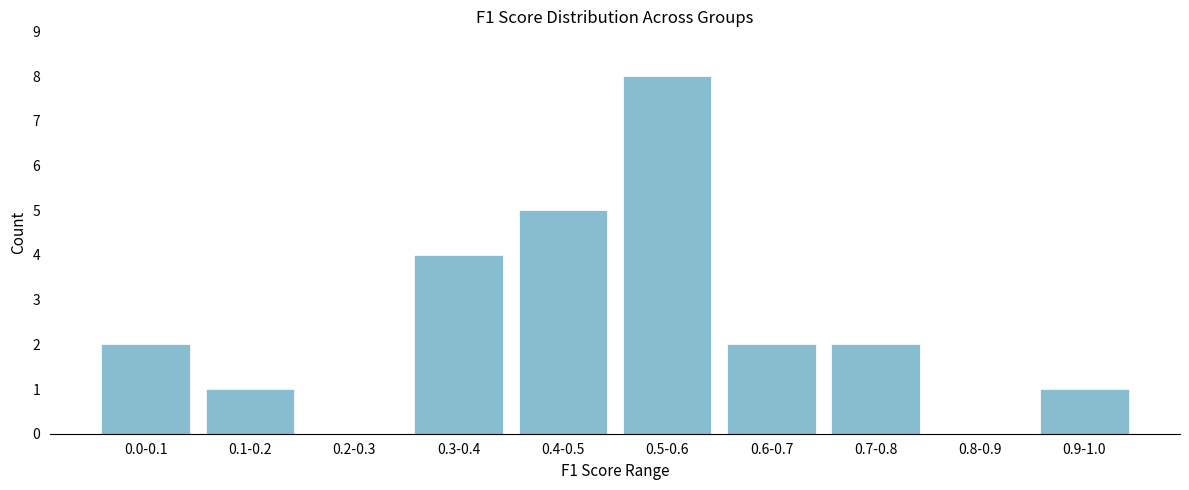

Reading left to right, extract all data points from this chart.

0.0-0.1=2	0.1-0.2=1	0.2-0.3=0	0.3-0.4=4	0.4-0.5=5	0.5-0.6=8	0.6-0.7=2	0.7-0.8=2	0.8-0.9=0	0.9-1.0=1